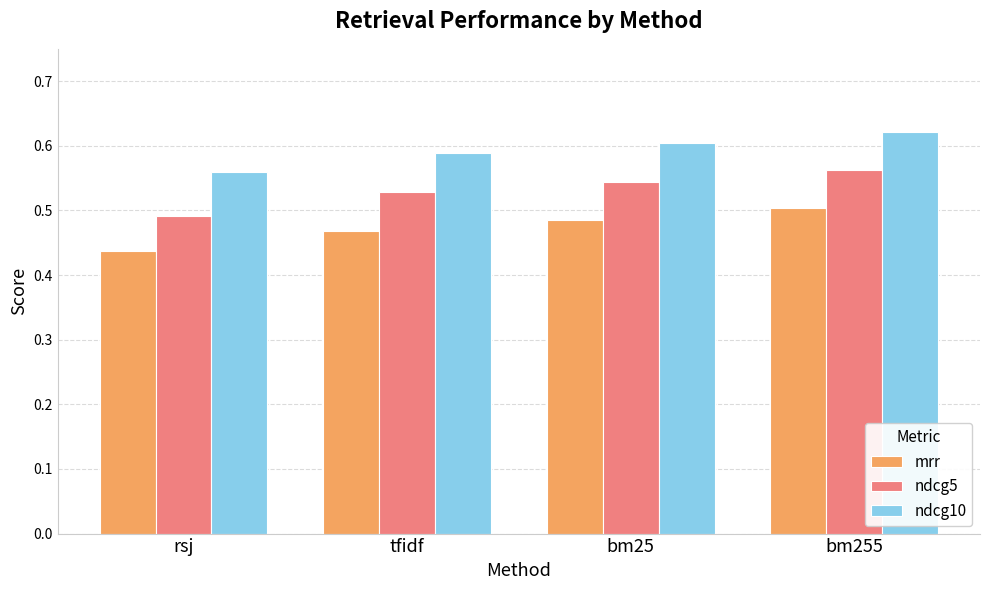

Rank the categories by ndcg5 value from lowest to highest.

rsj, tfidf, bm25, bm255